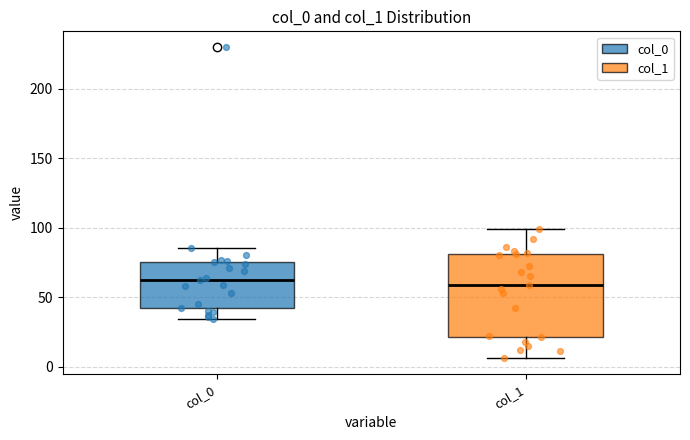

Where does the median line of the box for col_0 sit on the y-axis? The values are not printed on the chart, so give them approximately, as read against the axis.

60